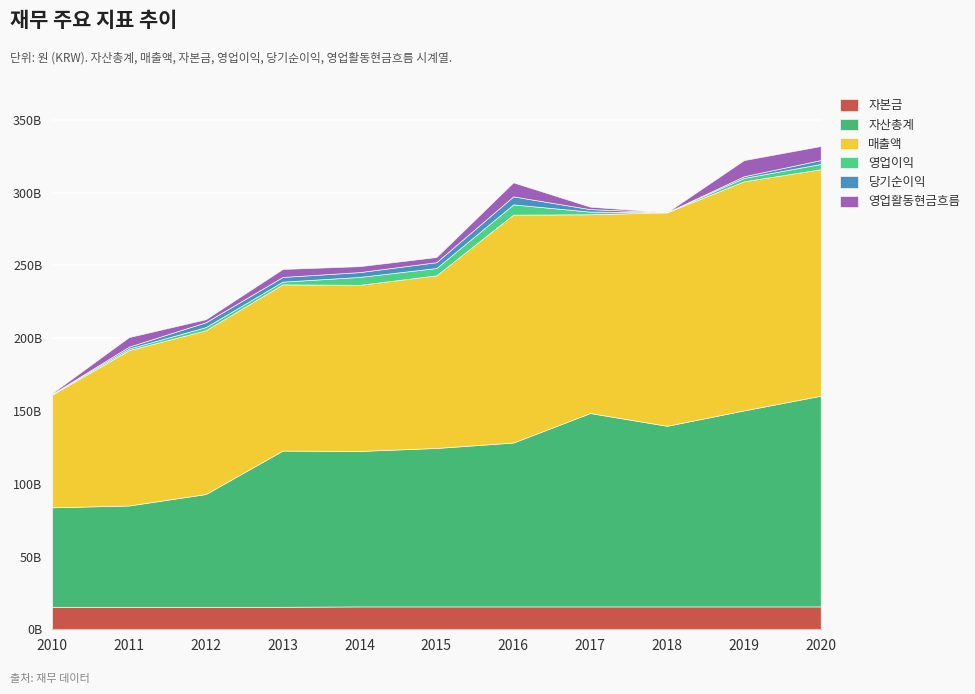

Count the number of categories in the chart.

11